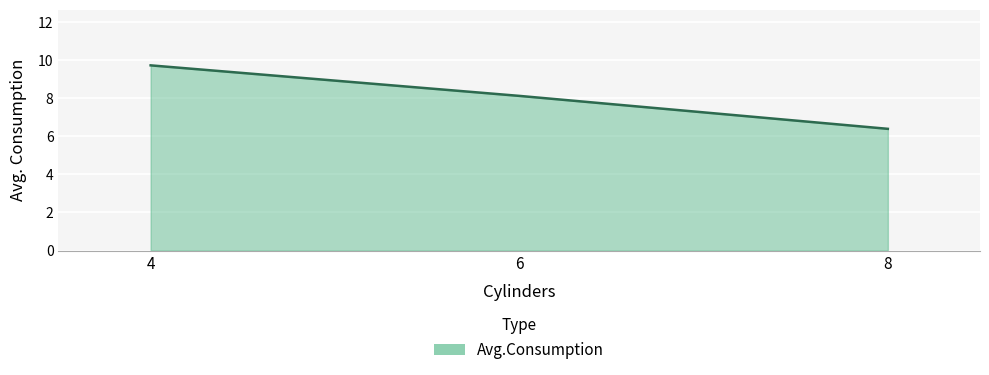

How many series are shown in this chart?

1